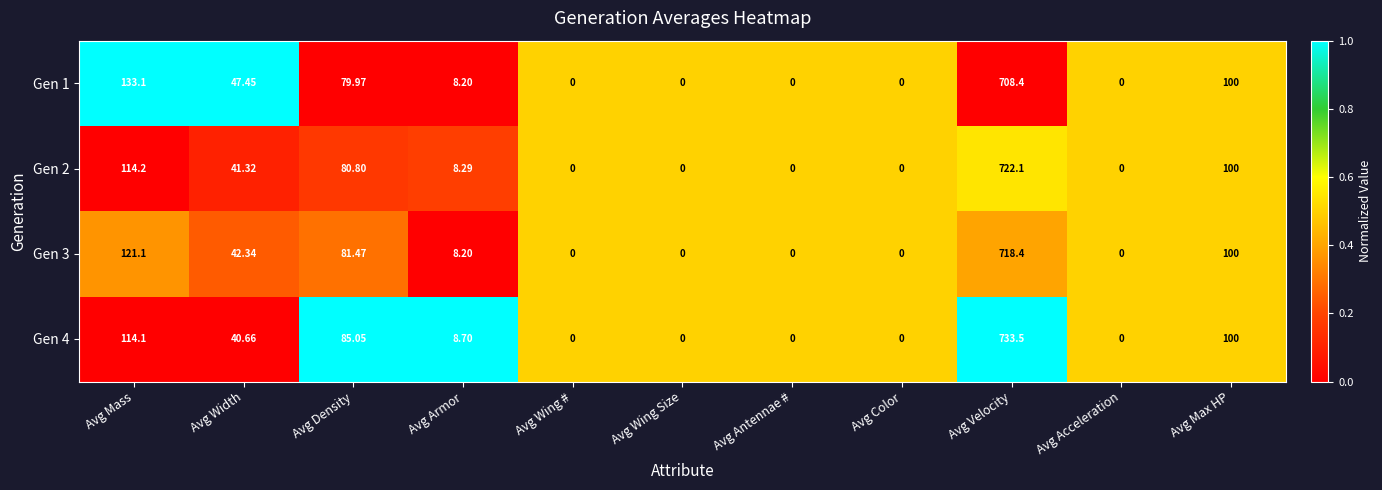

Which category has the highest value across all series?

Avg Velocity